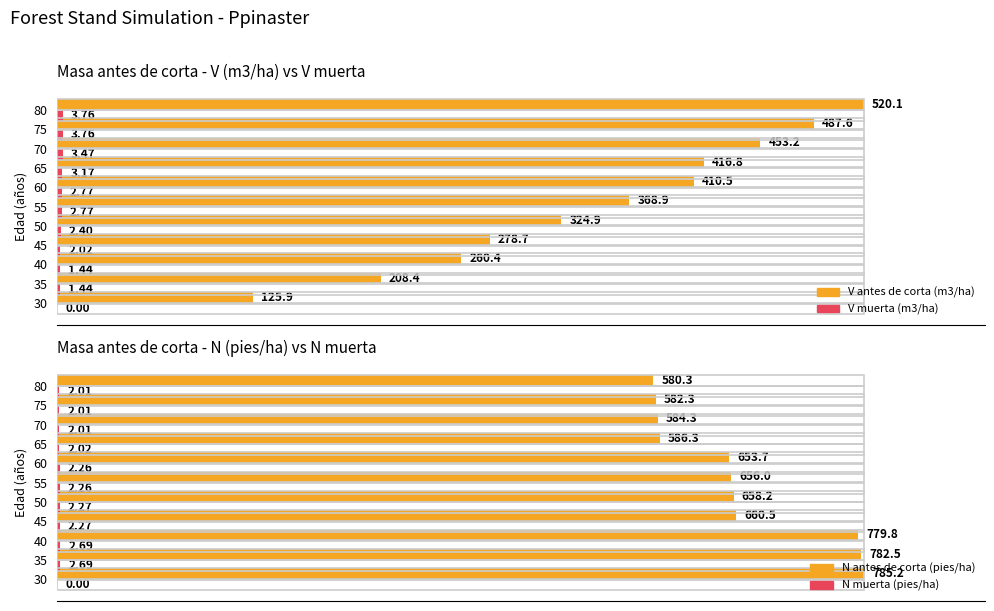

What position from the left is 0?

1